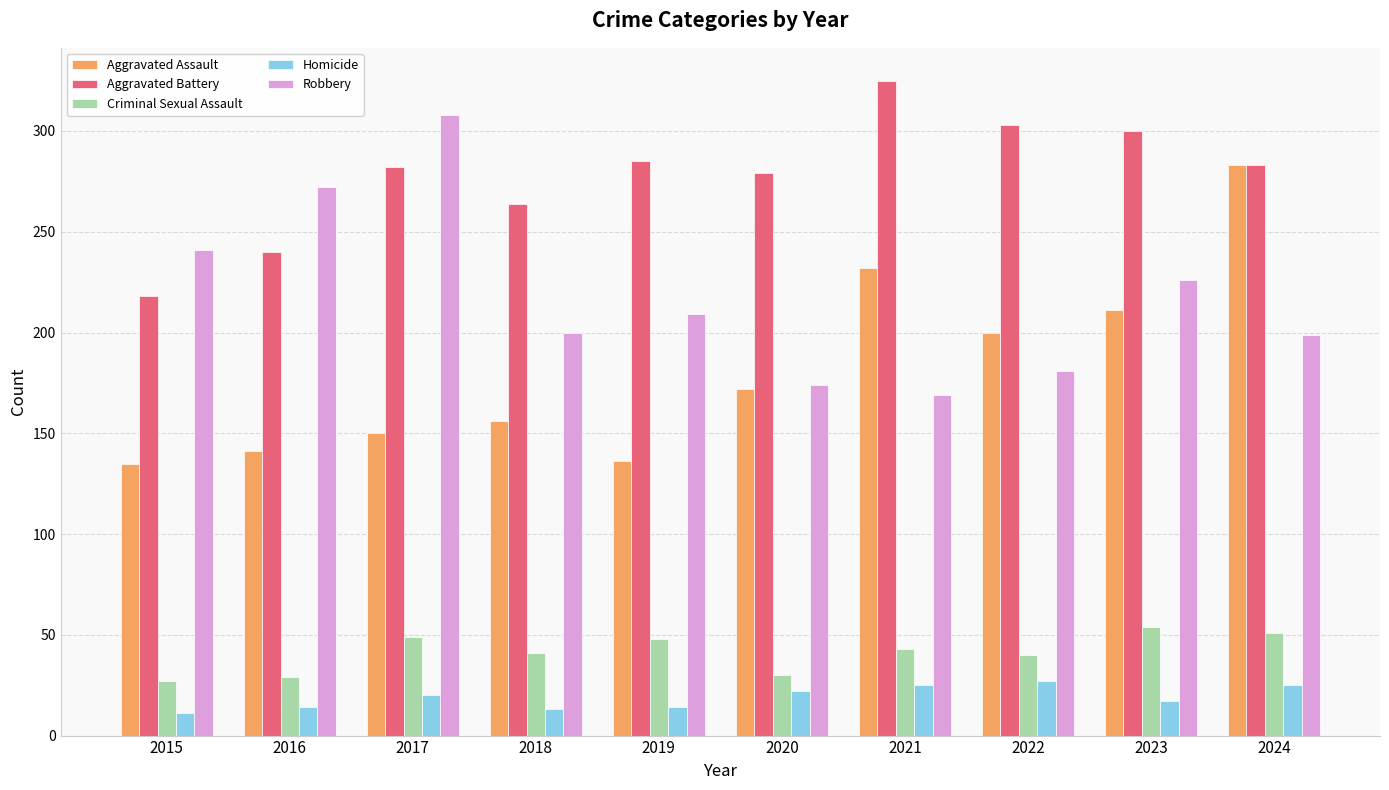

Is the value of Criminal Sexual Assault at 2020 greater than the value of Aggravated Battery at 2018?

No